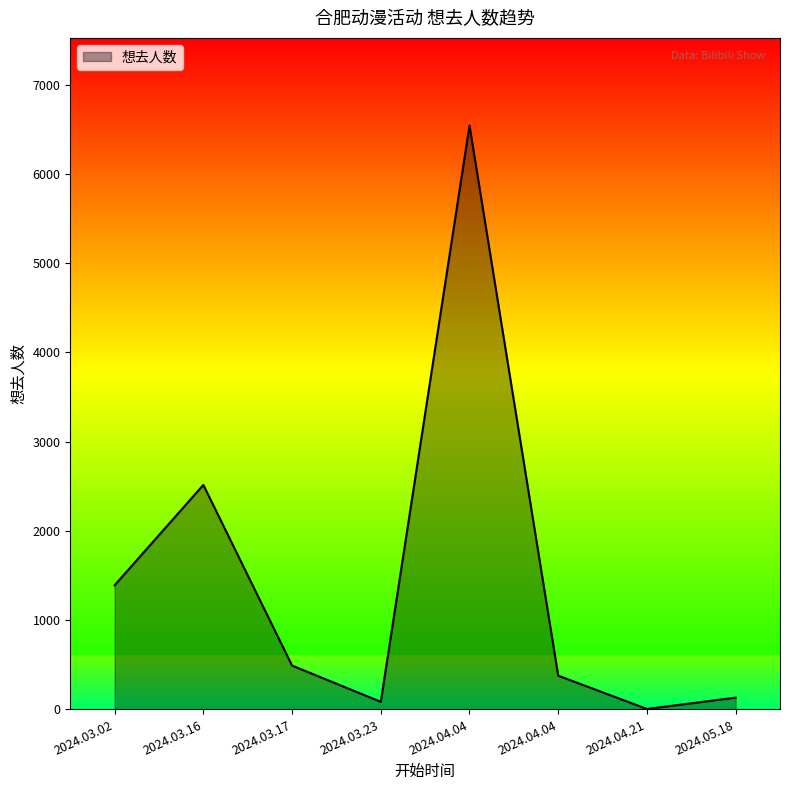

How many lines are shown in the chart?

1